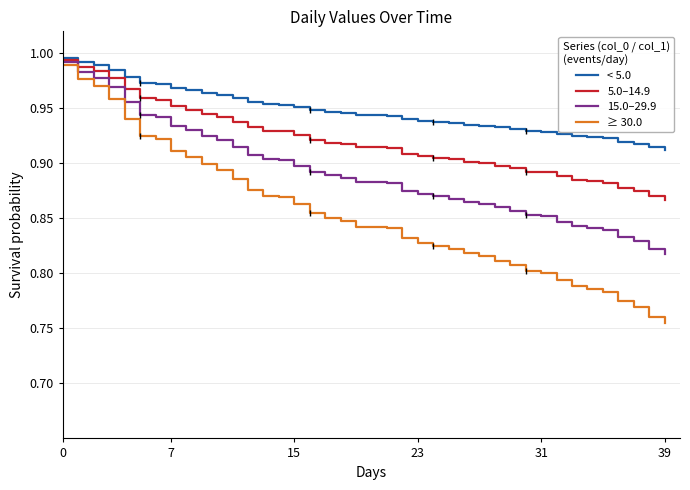

Rank the series by their average value, from lowest to highest.

≥ 30.0, 15.0–29.9, 5.0–14.9, < 5.0